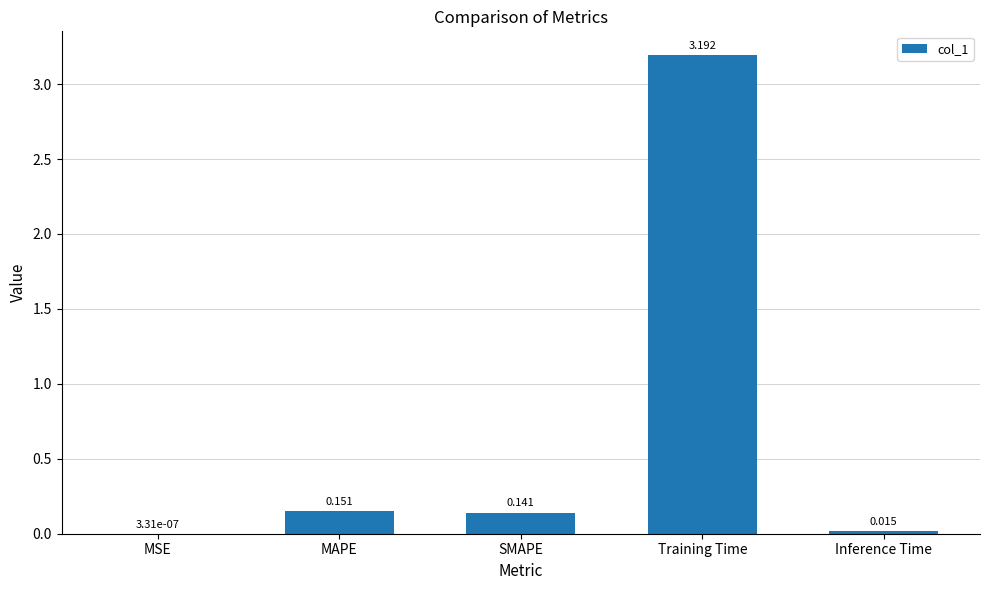

Where is the data nearest to the value 1?

MAPE